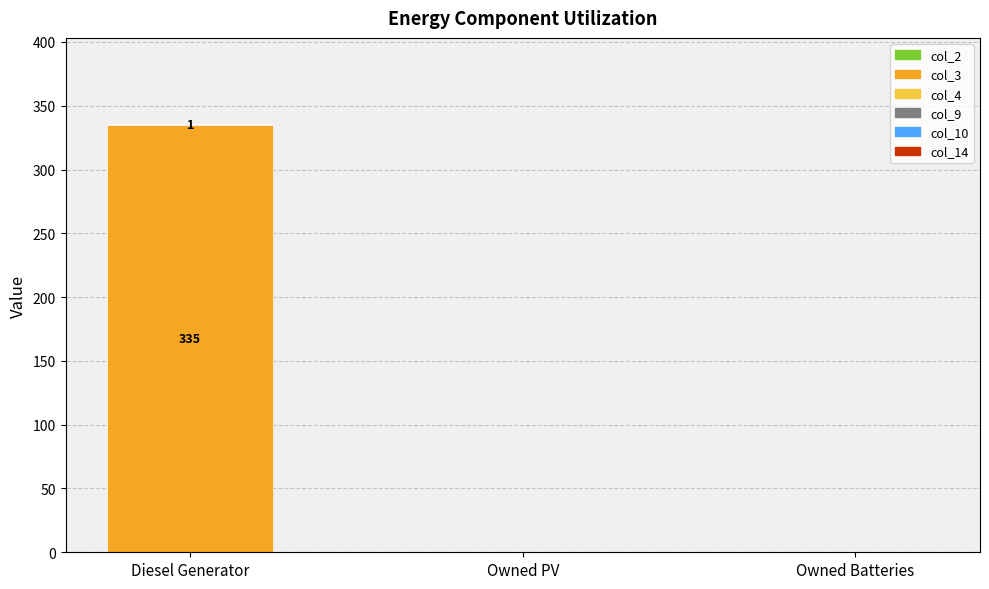

How many categories are shown in the chart?

3